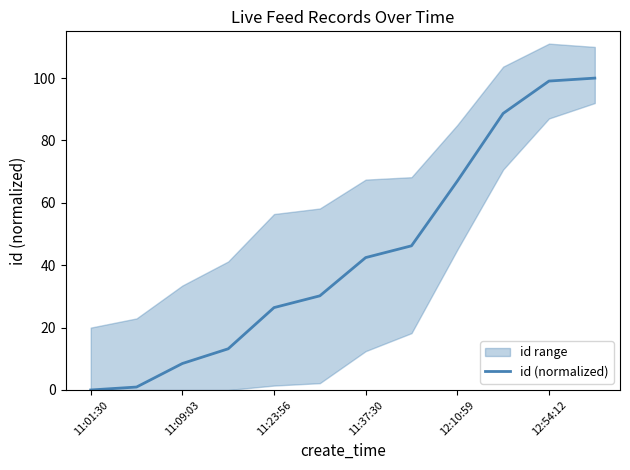

The value of id (normalized) at 11:09:03 is 2.9. True or false?

False